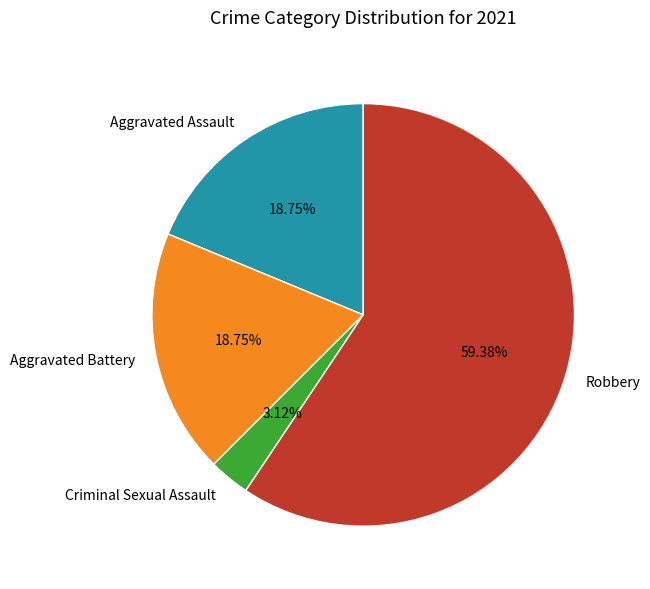

How many slices are in this pie chart?

4